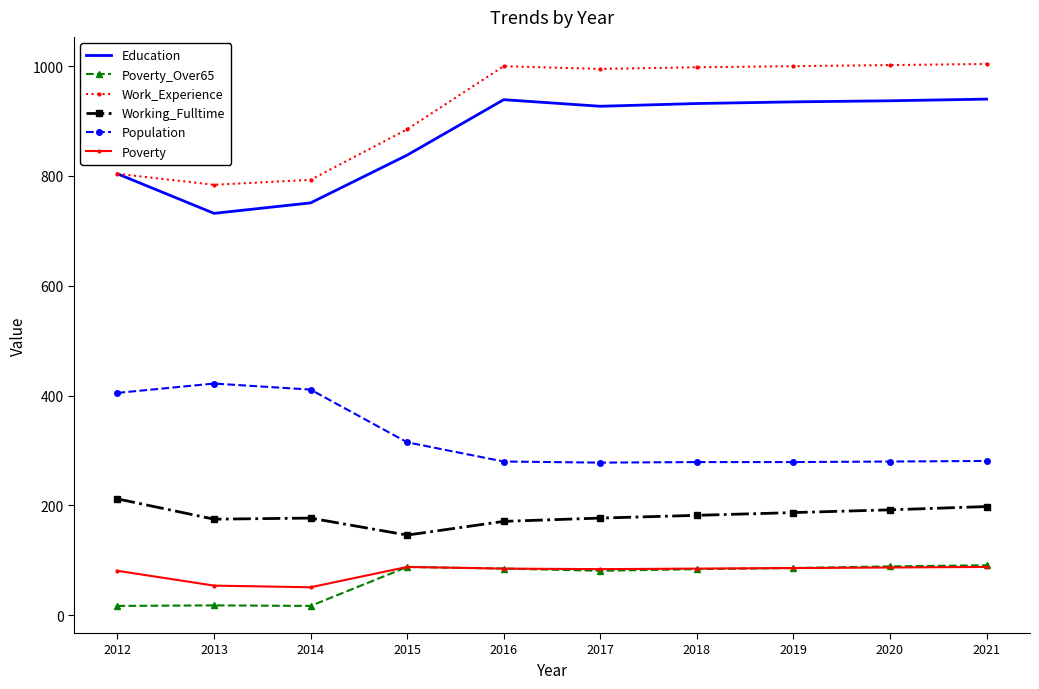

Which series has the largest total across all categories?

Work_Experience